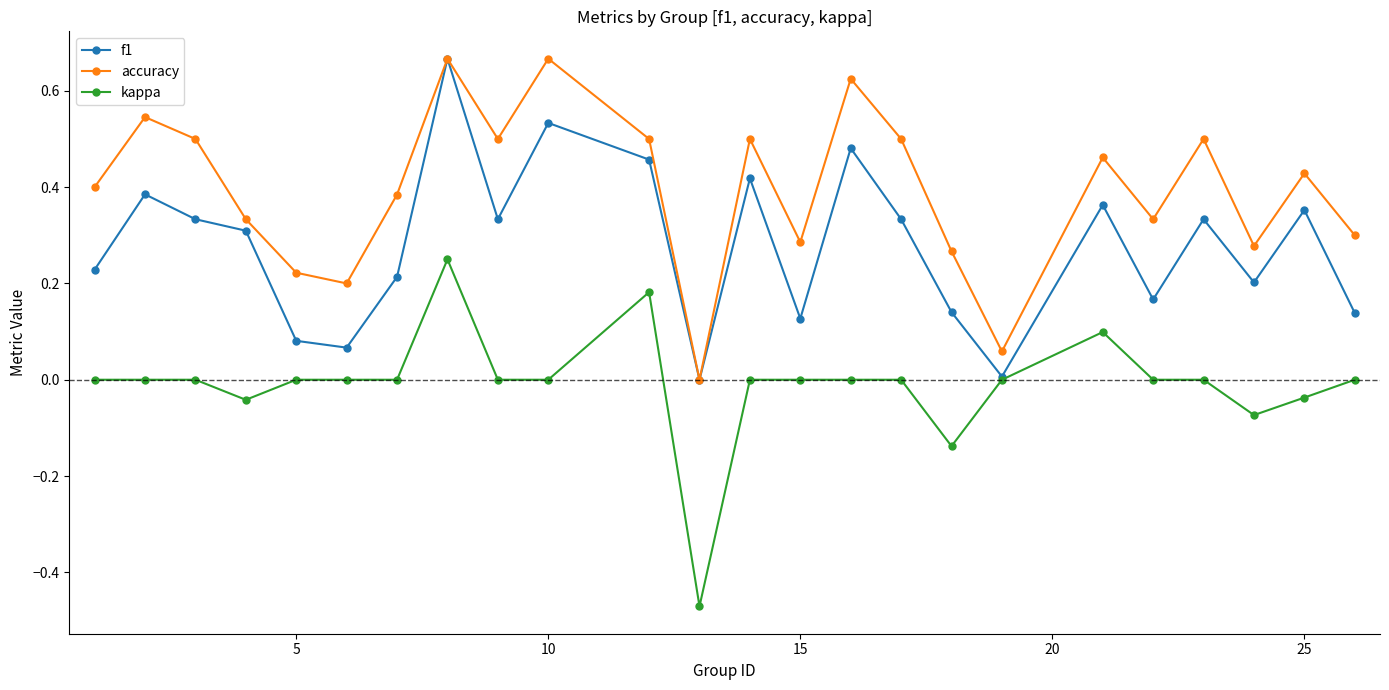

Which series has the largest range (max minus min)?

kappa